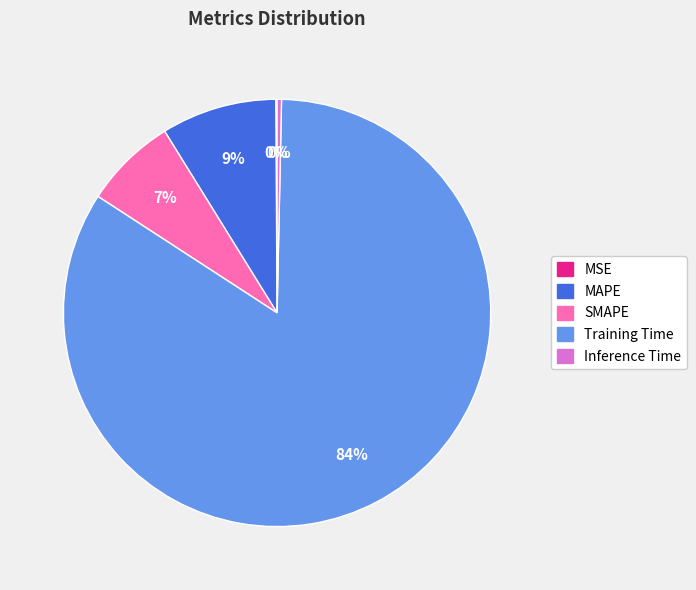

To the nearest percent, what is the average slice percentage?

20%